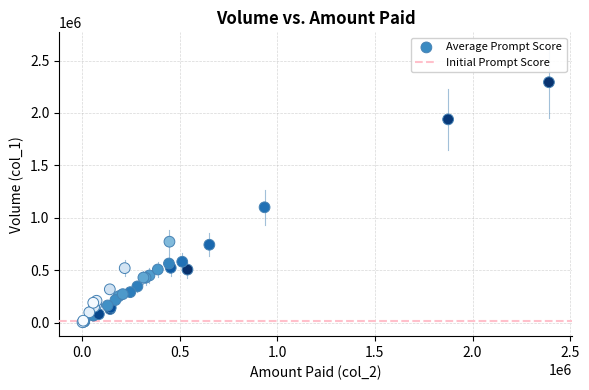

What Y value in the scatter plot is closest to 1149000?

1101000